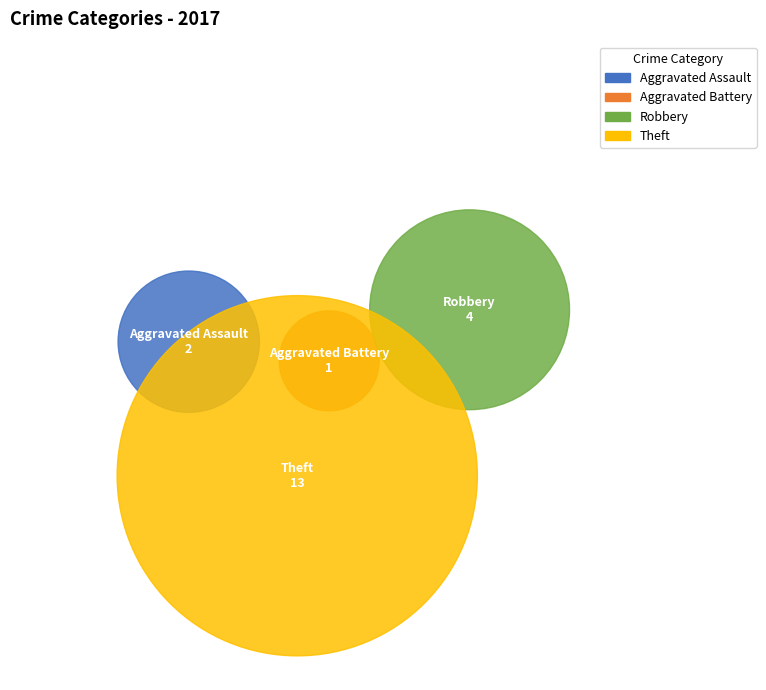

To the nearest percent, what portion does Aggravated Battery represent?

5%